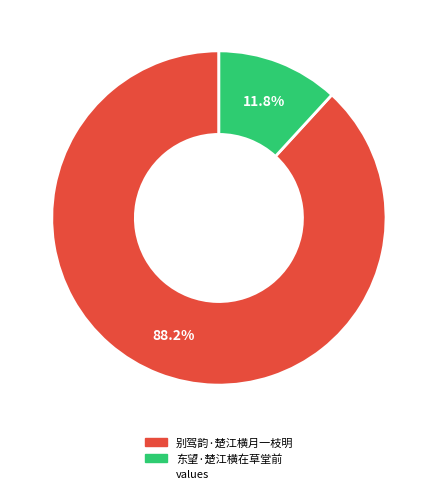

How many slices are in this pie chart?

2